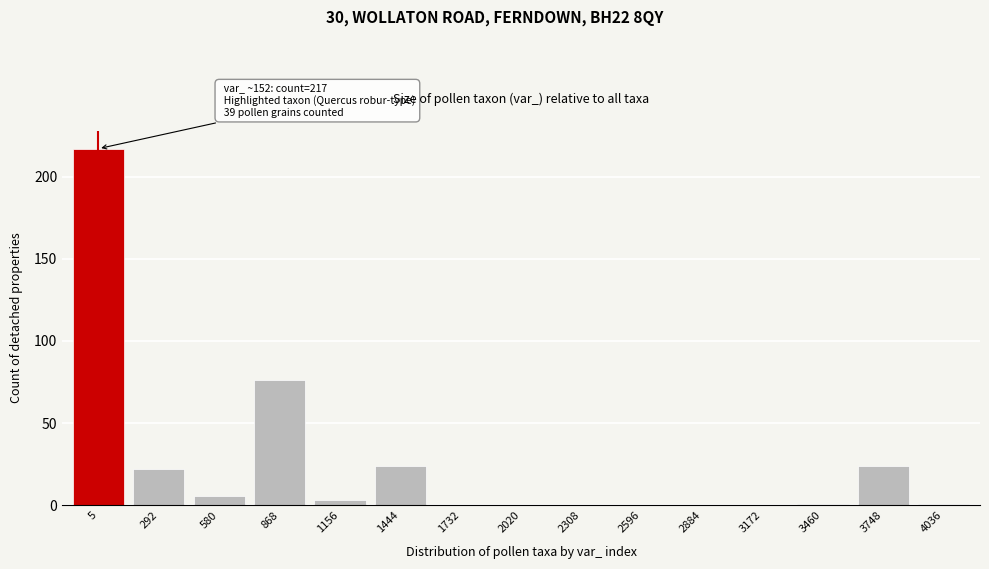

Reading right to left, transcribe all the data shown in this chart.

4036=1	3748=24	3460=1	3172=0	2884=0	2596=0	2308=0	2020=0	1732=0	1444=24	1156=3	868=76	580=6	292=22	5=217